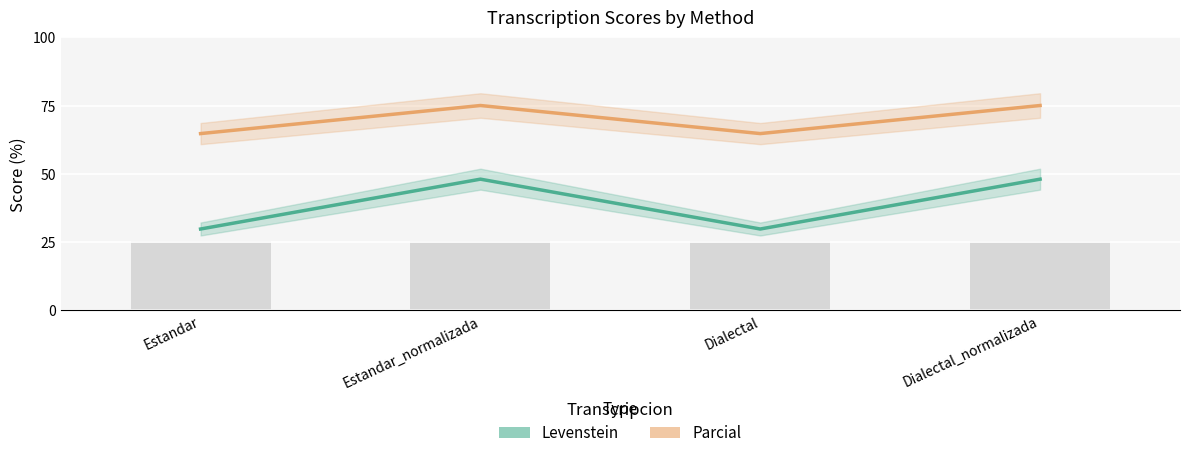

What is the label of the 1st bar from the left?

Estandar